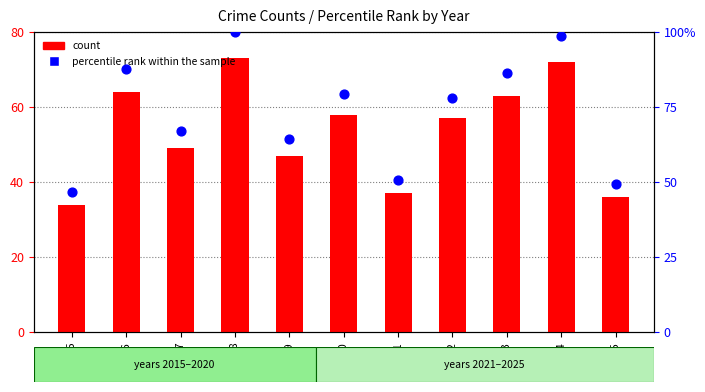

At which category is the sum across all series the highest?

2018